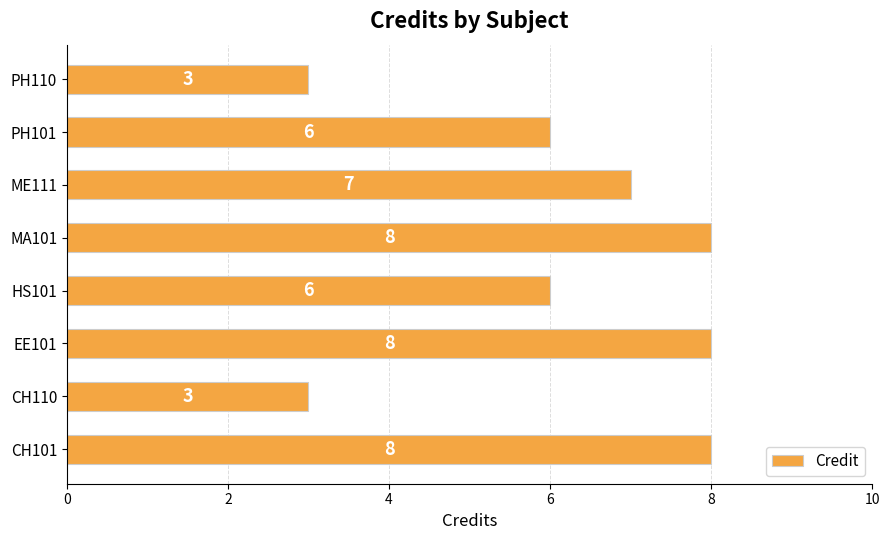

How many categories are shown in the chart?

8